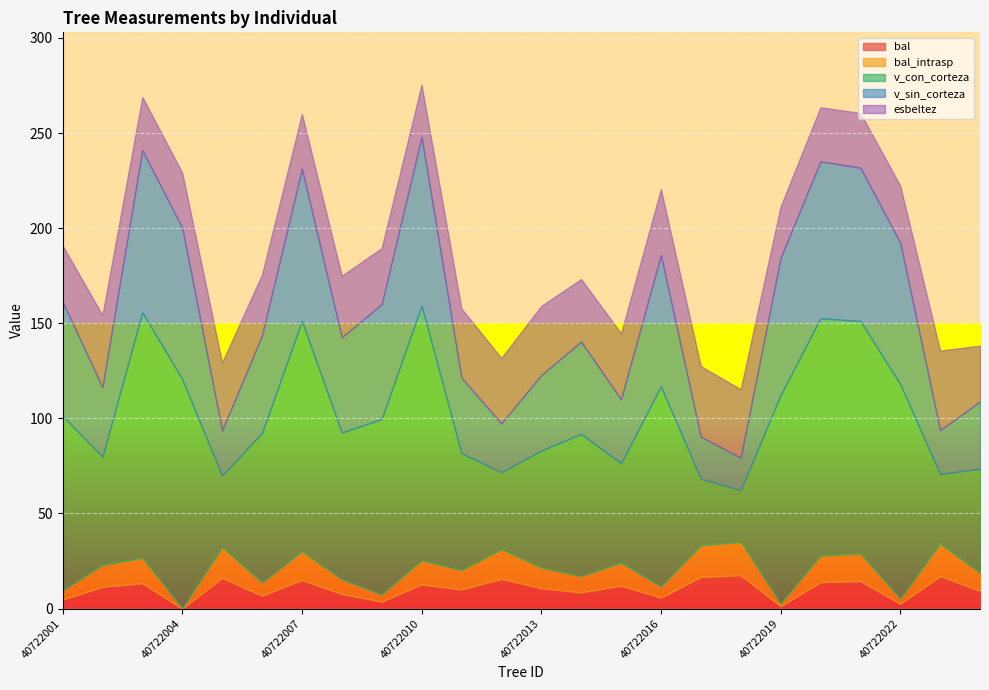

What is the maximum value for esbeltez?

41.8